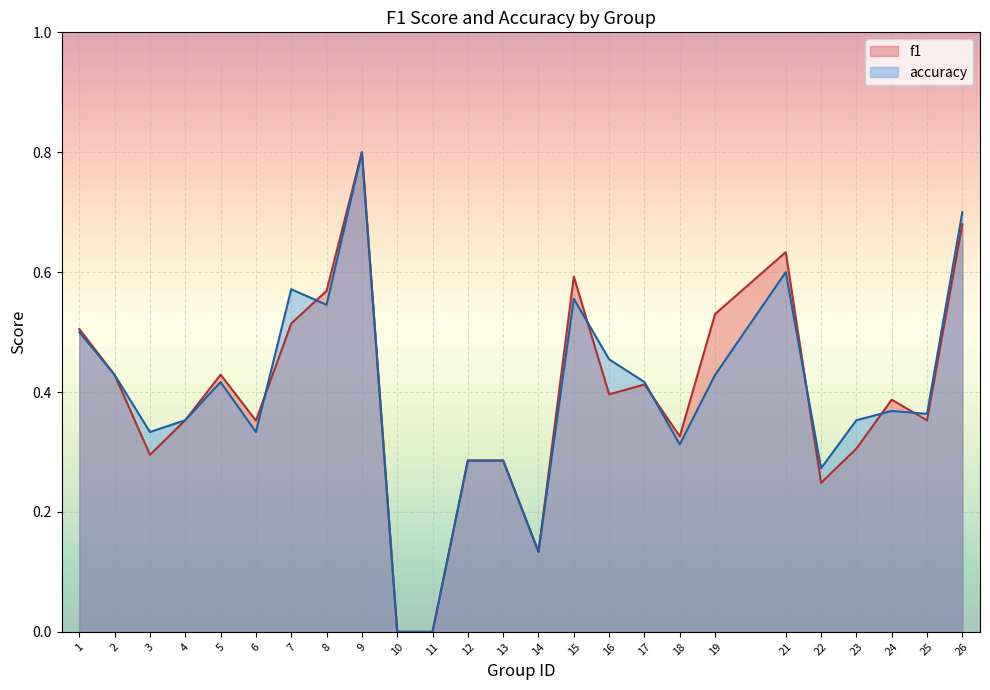

True or false: f1 has a value of 0.5 at 7.

True